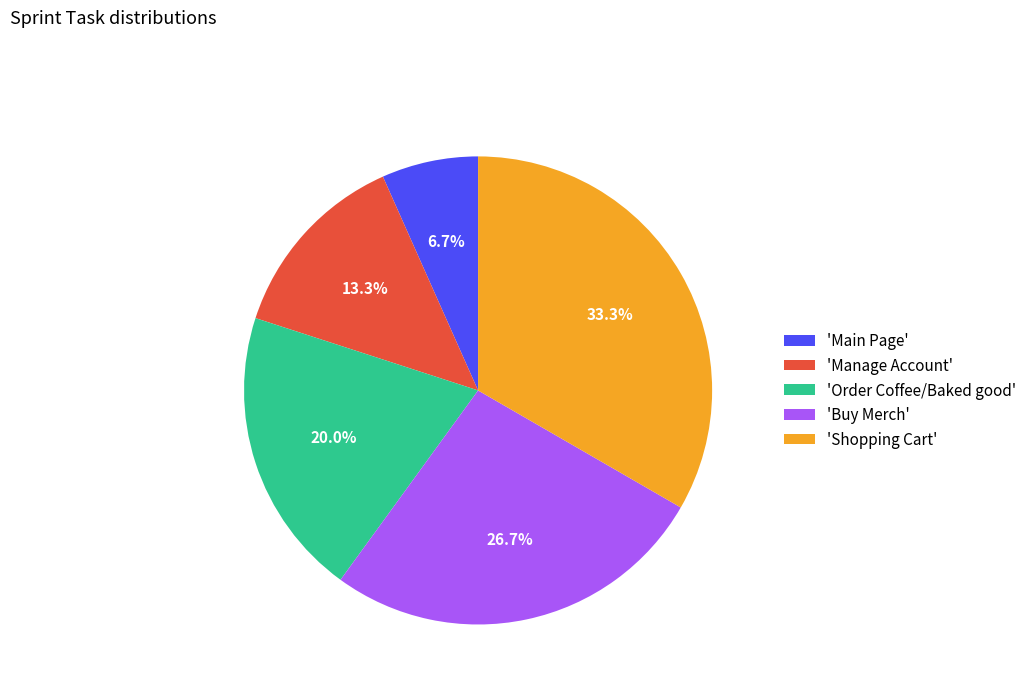

Rank the categories by value from highest to lowest.

'Shopping Cart', 'Buy Merch', 'Order Coffee/Baked good', 'Manage Account', 'Main Page'